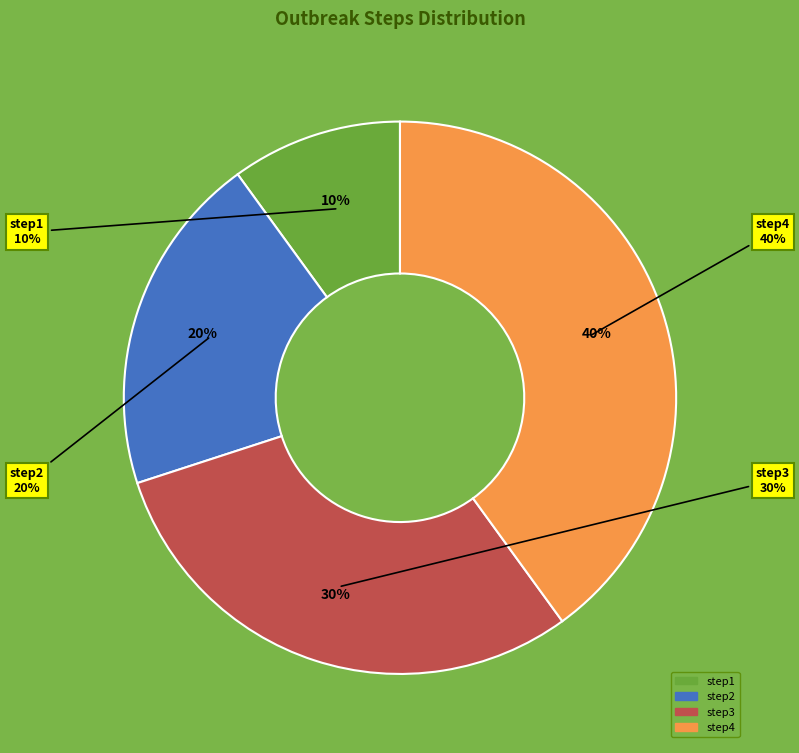

Is there any slice that represents more than half of the pie?

No